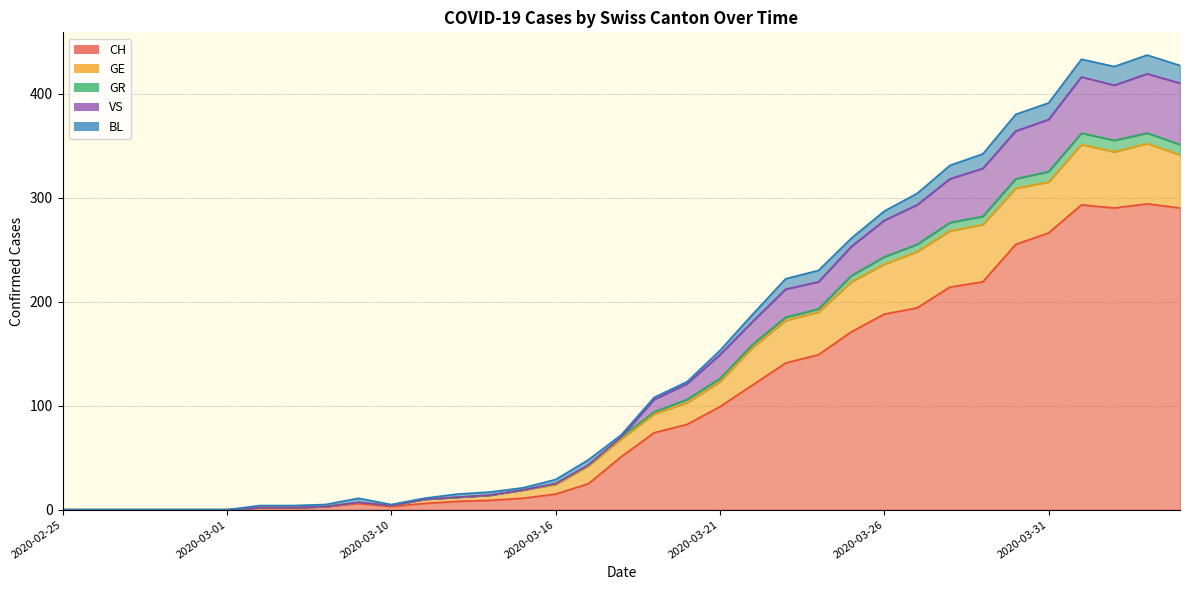

How many values in the CH series exceed 51?

17